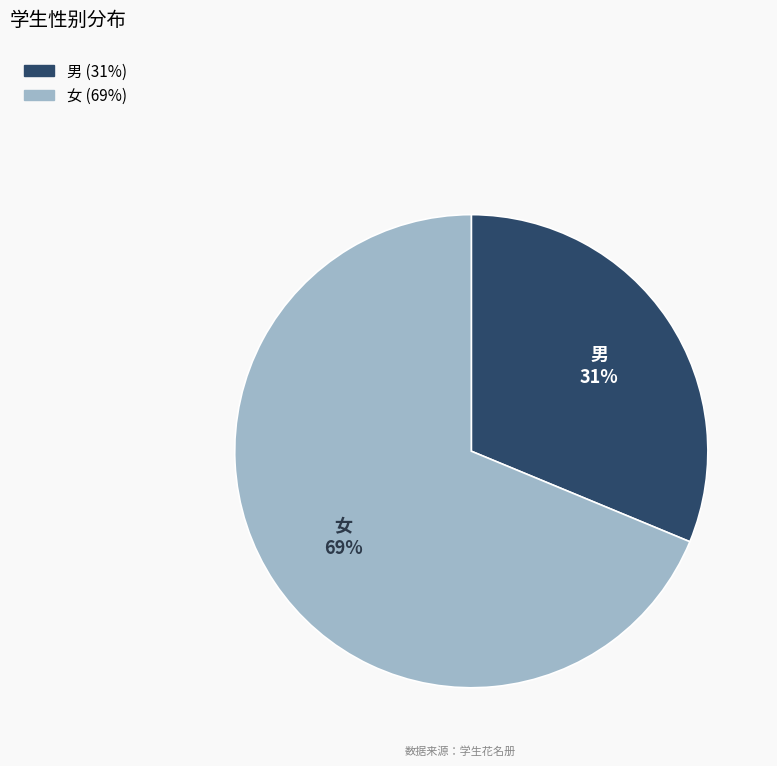

How many slices are in this pie chart?

2